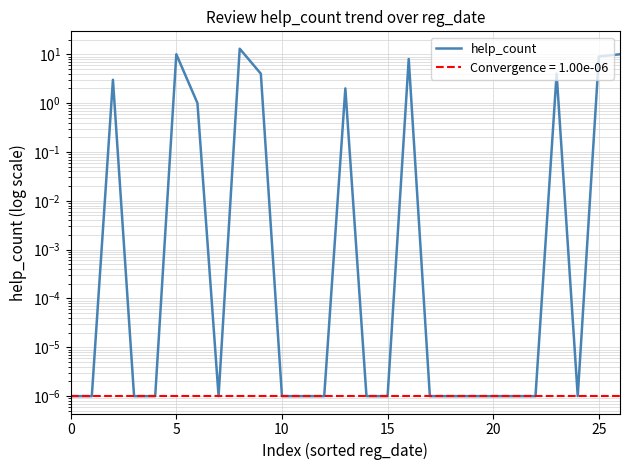

What is the label of the 10th point from the right?

17